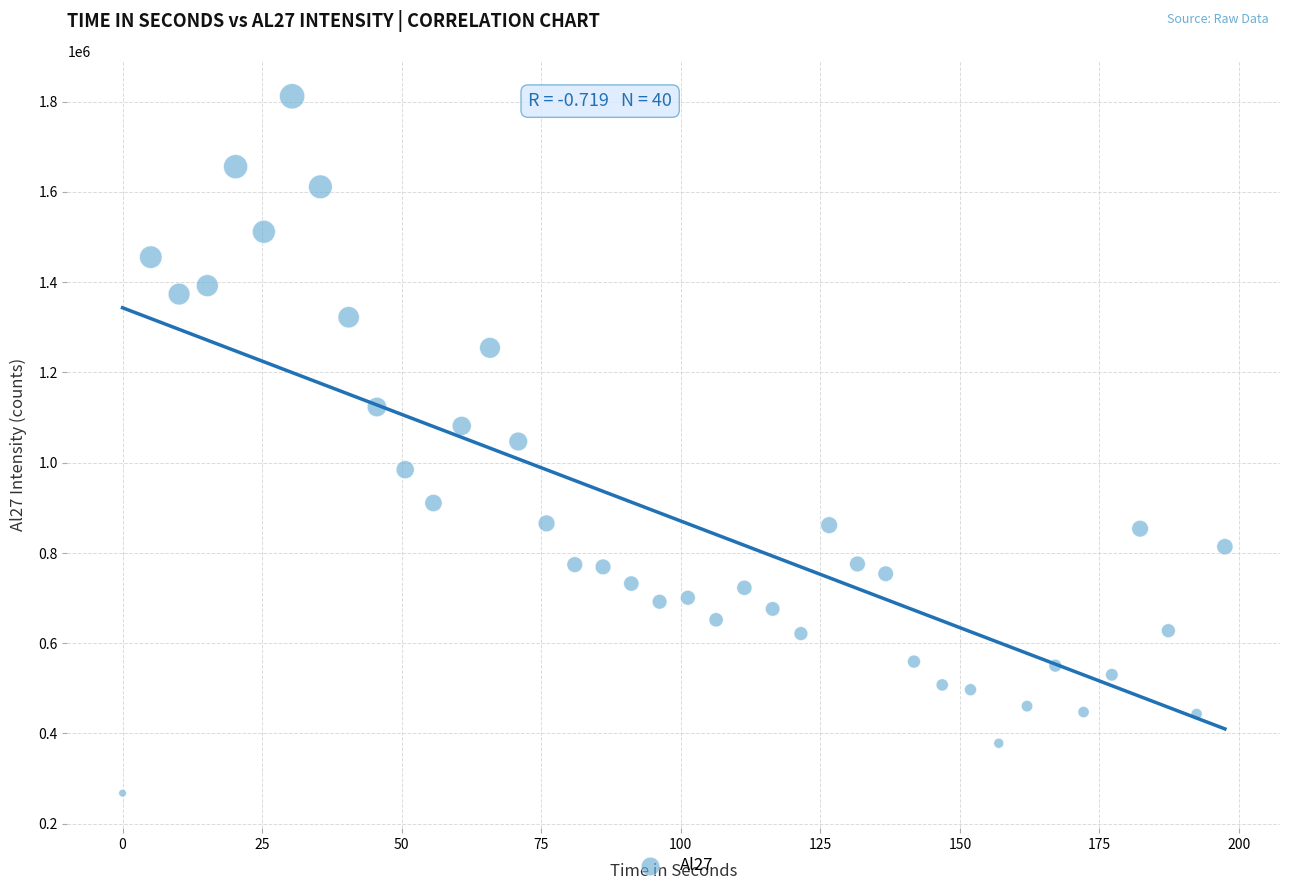

What is the range of X values (max minus min)?

197.5